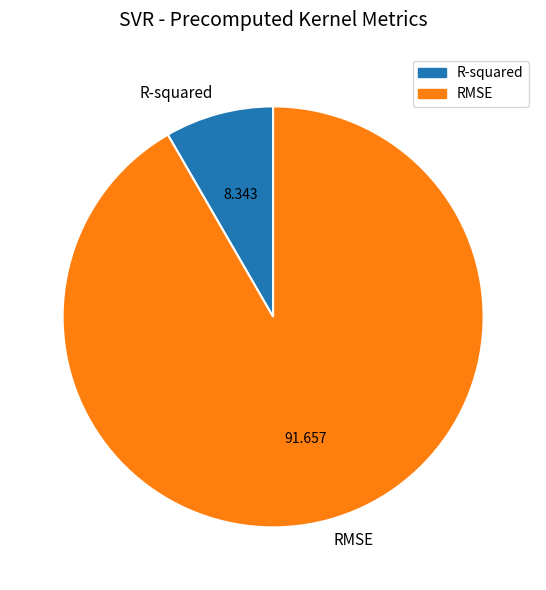

Which slice is the largest?

RMSE